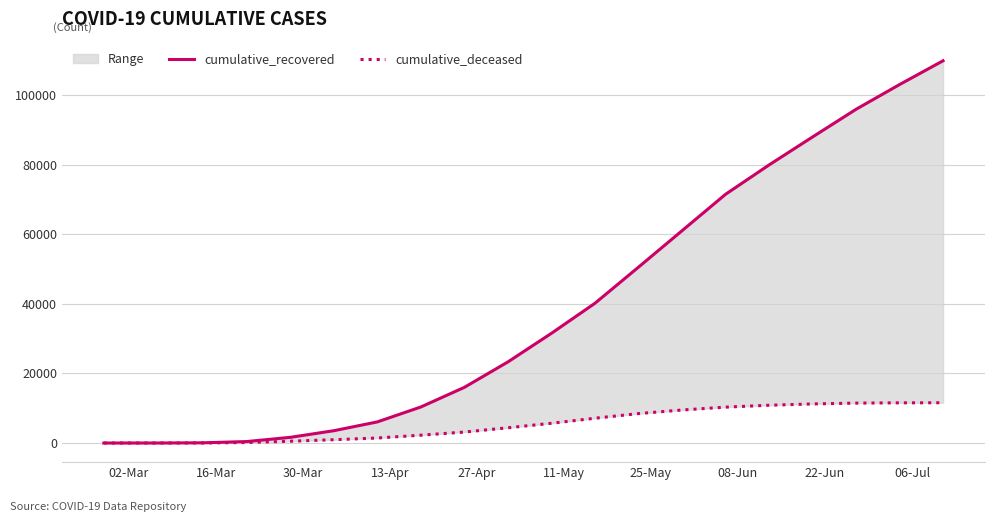

What is the minimum value for cumulative_recovered?

3